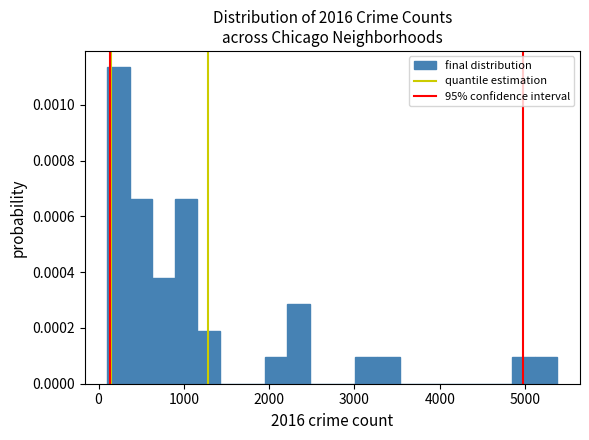

Around what value on the x-axis is the tallest bar? Give the approximate position of its centre, as read against the axis.

200